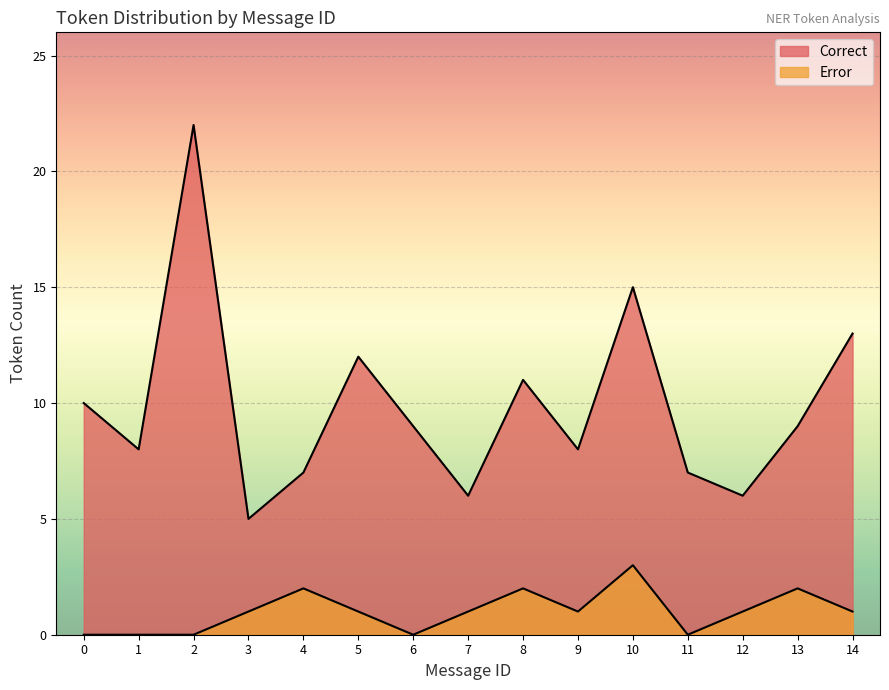

List the labels in order of value, smallest first.

3, 7, 12, 4, 11, 1, 9, 6, 13, 0, 8, 5, 14, 10, 2